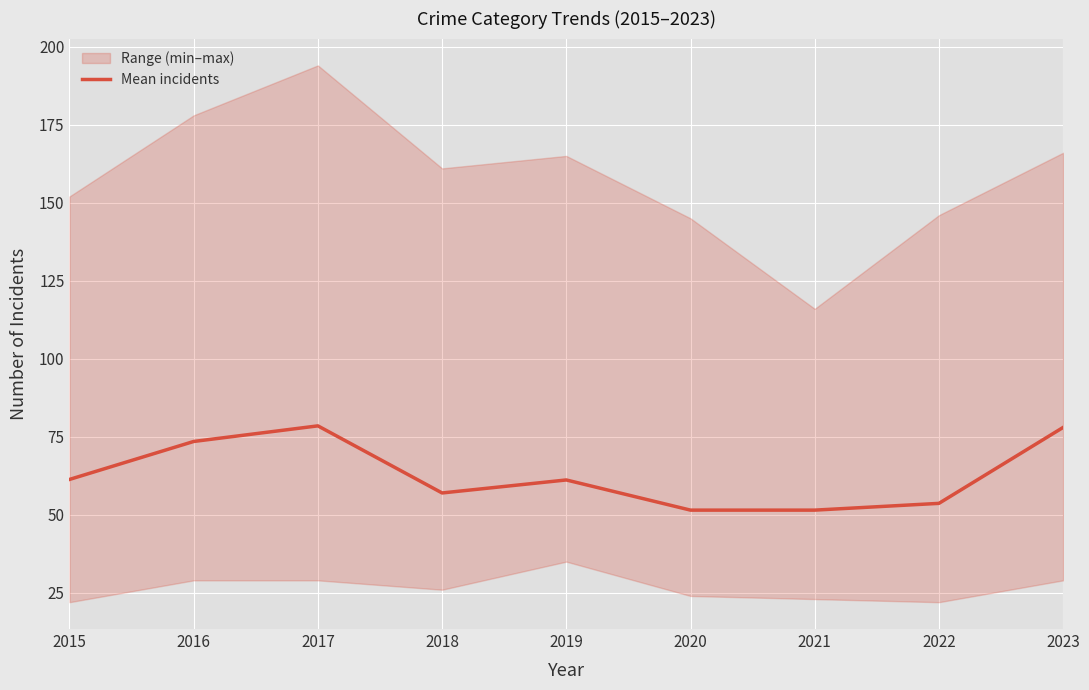

Is it true that the value at 2021 is 51.5?

True